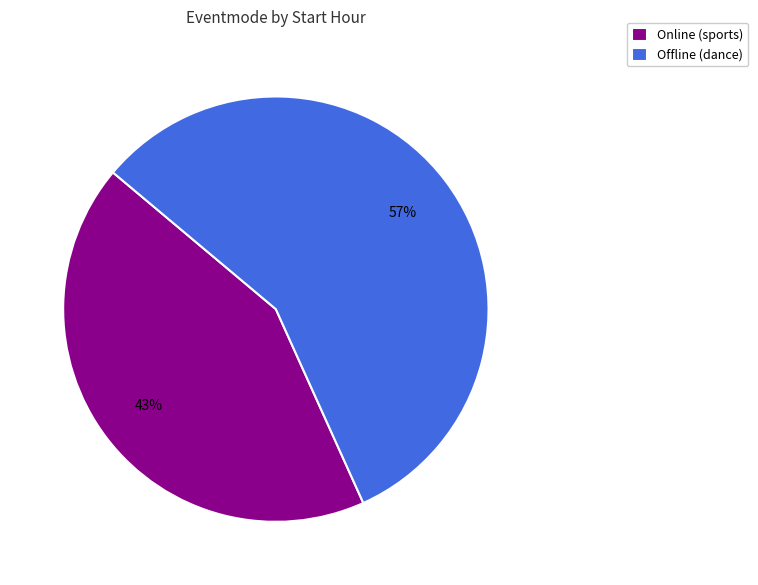

Is there a majority slice in this chart?

Yes